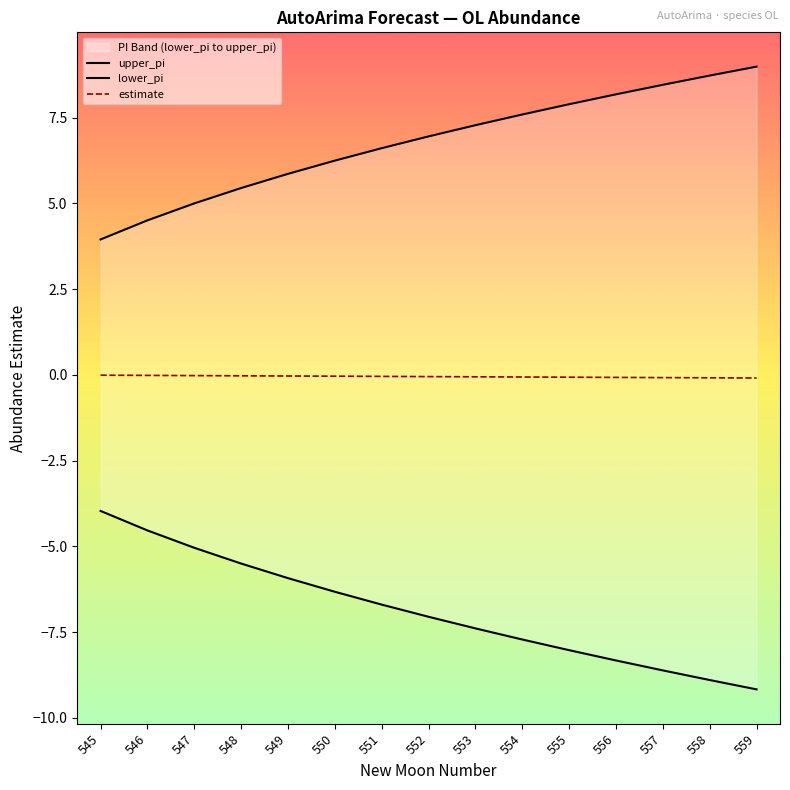

True or false: lower_pi and estimate cross at least once.

False